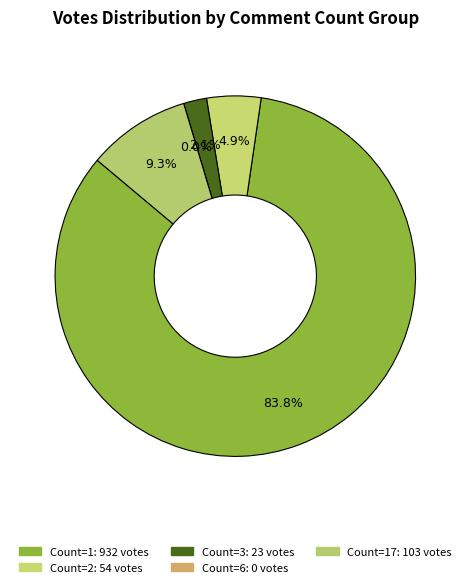

Is it true that 1 is 23% of the pie?

False